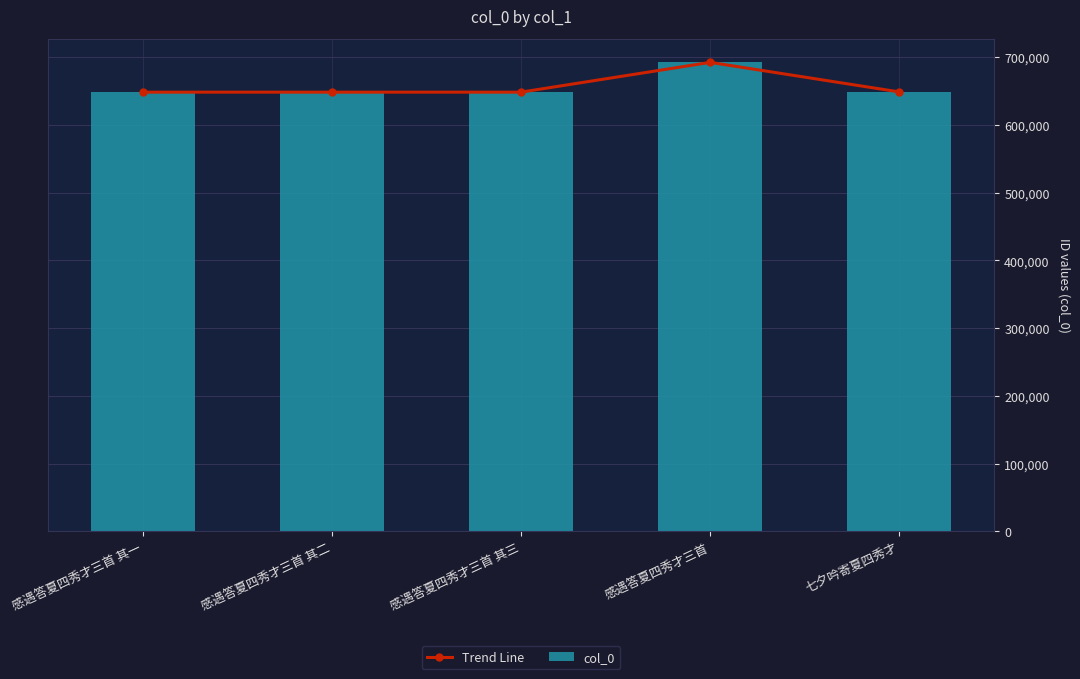

True or false: col_0 has a value of 234920 at 感遇答夏四秀才三首 其二.

False